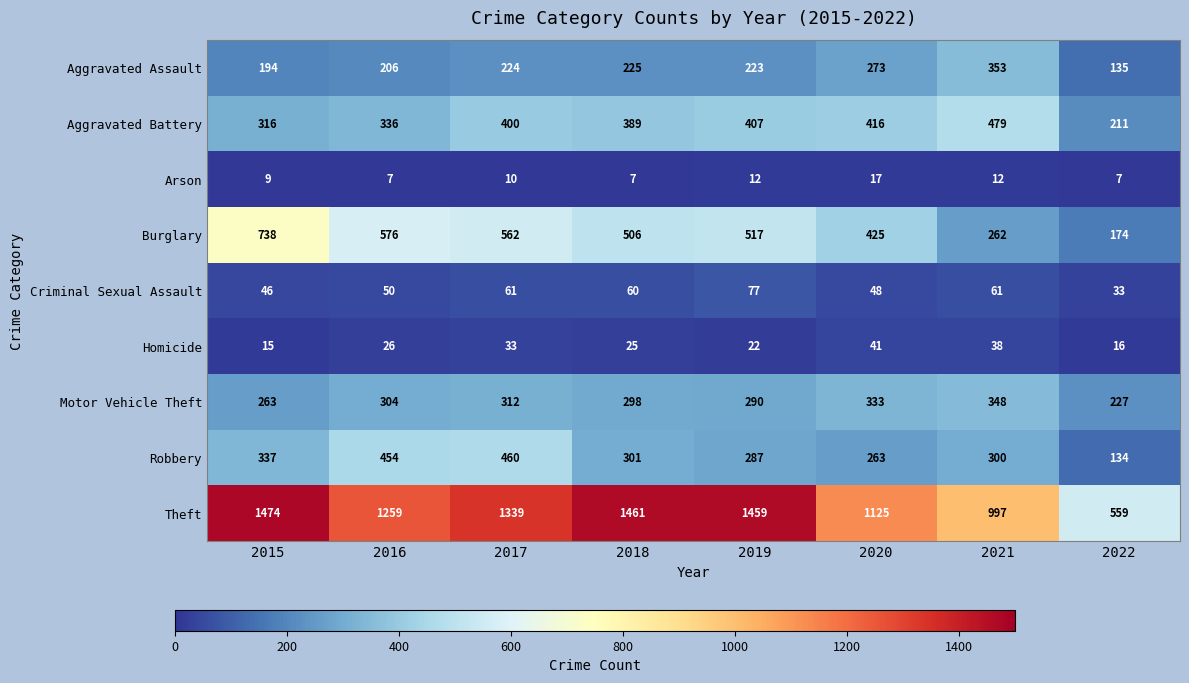

What is the highest value of the Aggravated Assault series?

353